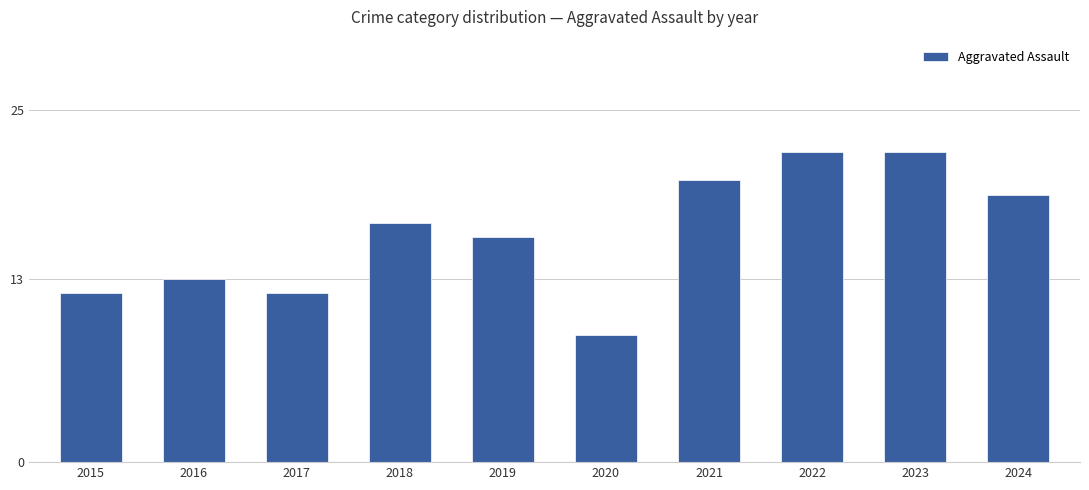

Which has a higher value, 2023 or 2017?

2023